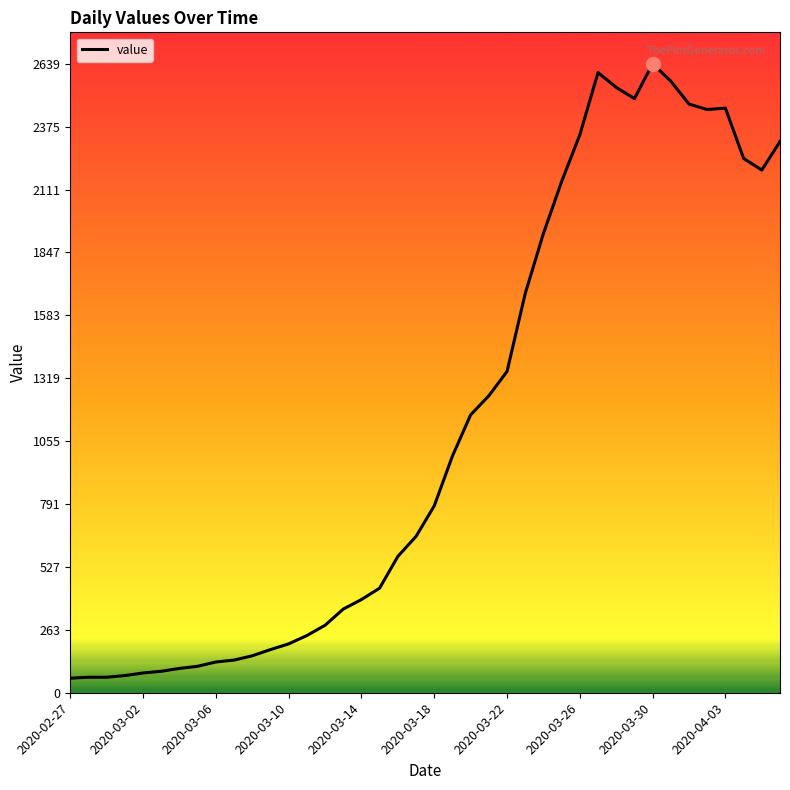

What is the difference between the maximum and minimum values?

2578